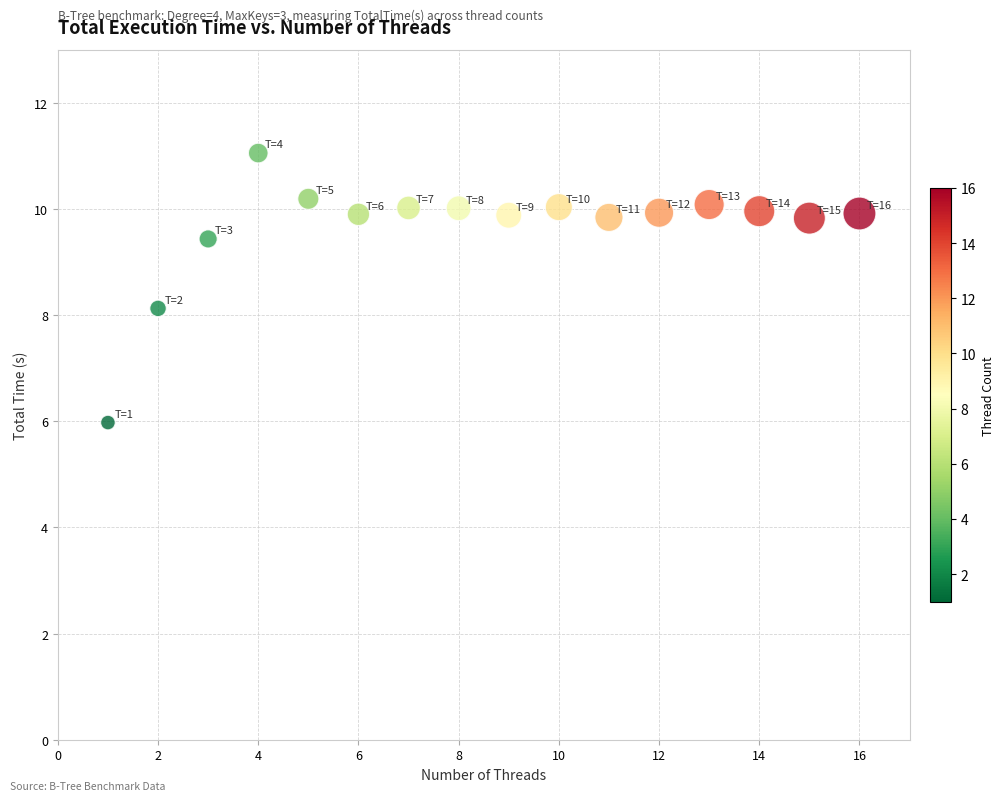

What is the range of Y values (max minus min)?

5.1